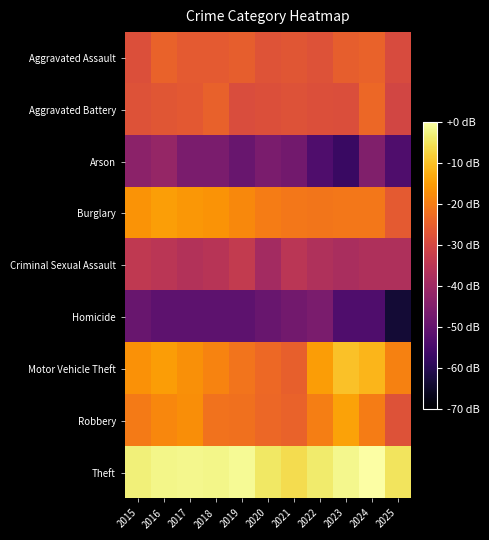

Reading left to right, list all the values displayed in this chart.

Aggravated Assault: 2015=-28.4	2016=-24.5	2017=-26.2	2018=-26.2	2019=-25.3	2020=-27.5	2021=-27.0	2022=-27.7	2023=-25.4	2024=-24.5	2025=-29.0
Aggravated Battery: 2015=-27.8	2016=-27.0	2017=-26.3	2018=-24.7	2019=-28.9	2020=-28.2	2021=-27.8	2022=-28.4	2023=-28.6	2024=-23.7	2025=-30.5
Arson: 2015=-43.4	2016=-41.8	2017=-46.5	2018=-46.5	2019=-49.4	2020=-46.5	2021=-47.8	2022=-53.8	2023=-57.3	2024=-45.3	2025=-53.8
Burglary: 2015=-16.7	2016=-14.9	2017=-15.9	2018=-16.6	2019=-18.2	2020=-20.1	2021=-20.8	2022=-21.1	2023=-20.9	2024=-20.9	2025=-26.2
Criminal Sexual Assault: 2015=-34.1	2016=-35.1	2017=-36.5	2018=-35.8	2019=-33.5	2020=-39.3	2021=-35.1	2022=-36.9	2023=-38.3	2024=-37.3	2025=-37.3
Homicide: 2015=-49.4	2016=-51.3	2017=-51.3	2018=-51.3	2019=-51.3	2020=-49.4	2021=-47.8	2022=-46.5	2023=-53.8	2024=-53.8	2025=-63.4
Motor Vehicle Theft: 2015=-16.8	2016=-15.1	2017=-17.0	2018=-19.1	2019=-21.6	2020=-23.5	2021=-25.1	2022=-15.1	2023=-9.9	2024=-11.6	2025=-19.3
Robbery: 2015=-20.5	2016=-18.4	2017=-17.3	2018=-21.7	2019=-22.1	2020=-23.6	2021=-24.5	2022=-19.8	2023=-14.3	2024=-20.2	2025=-27.8
Theft: 2015=-3.0	2016=-2.1	2017=-1.9	2018=-2.0	2019=-1.3	2020=-4.4	2021=-6.3	2022=-4.1	2023=-1.8	2024=0.0	2025=-5.1